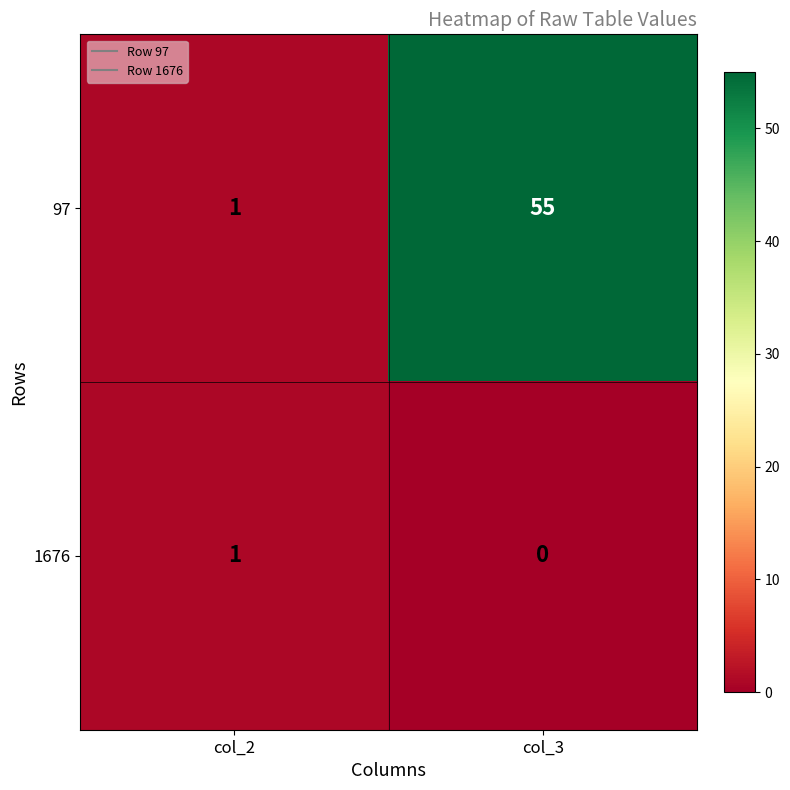

Reading left to right, transcribe all the data shown in this chart.

97: 1	55
1676: 1	0